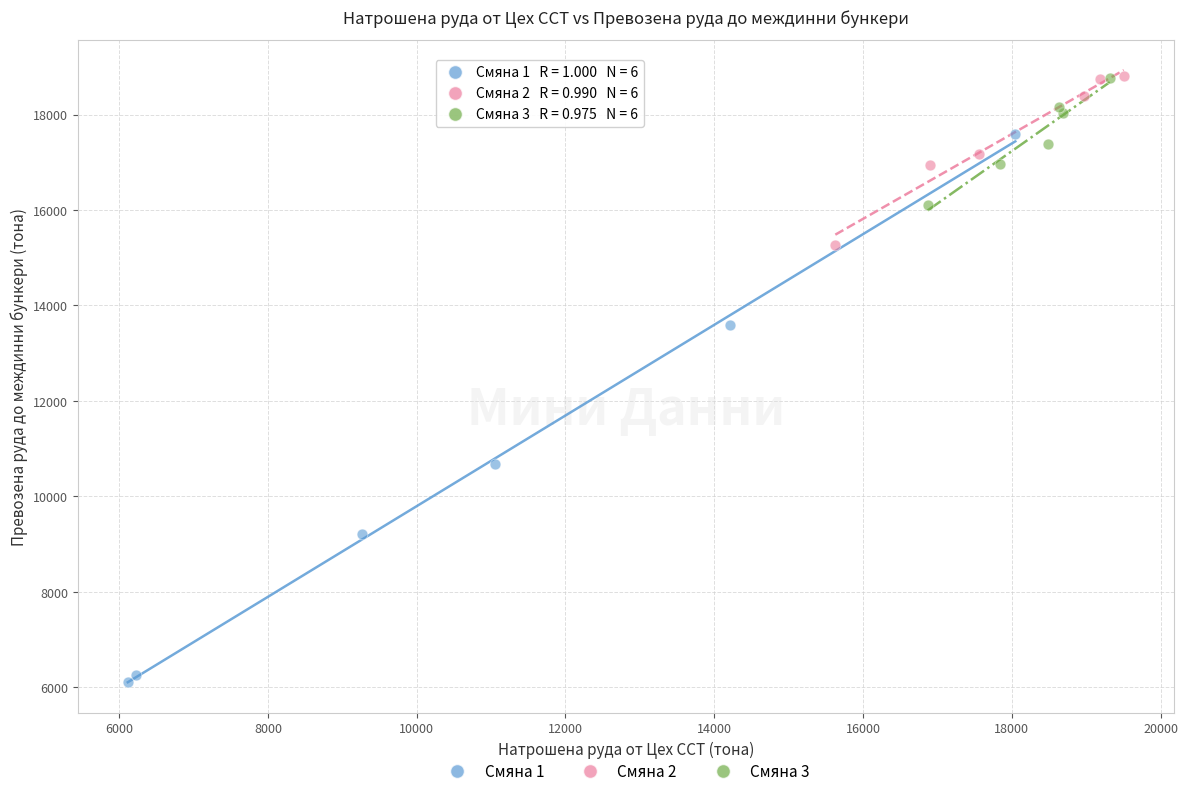

Which series reaches the minimum Y coordinate?

Смяна 1